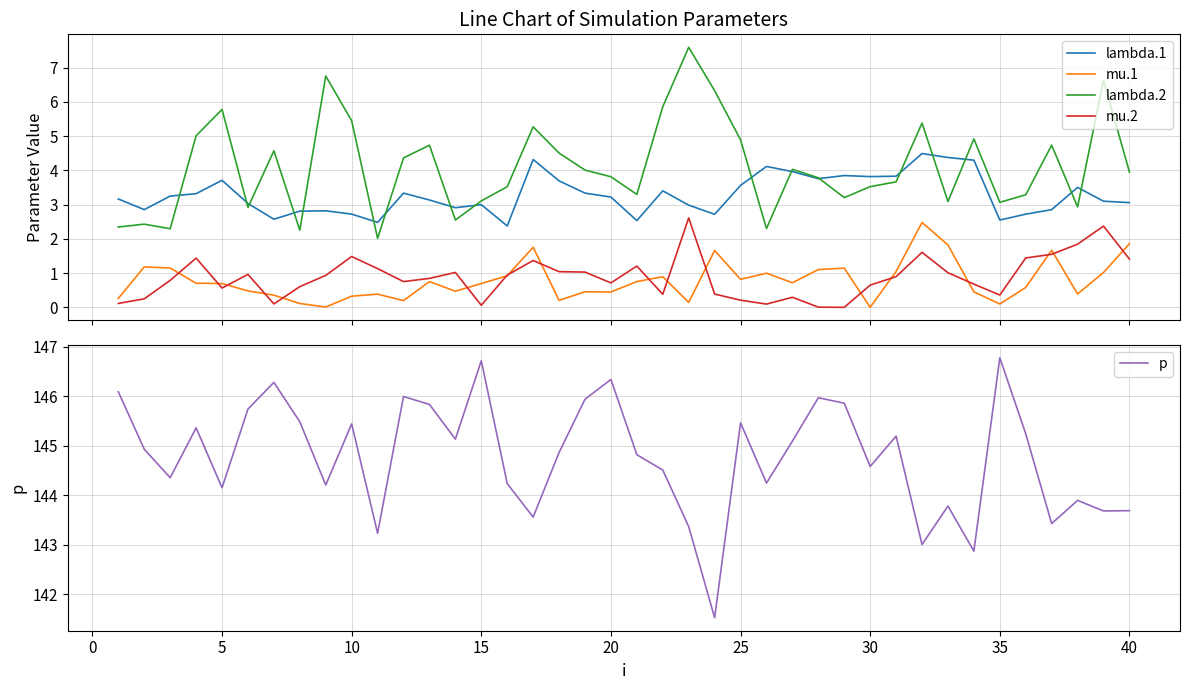

List the series in order of their peak value, highest first.

p, lambda.2, lambda.1, mu.2, mu.1